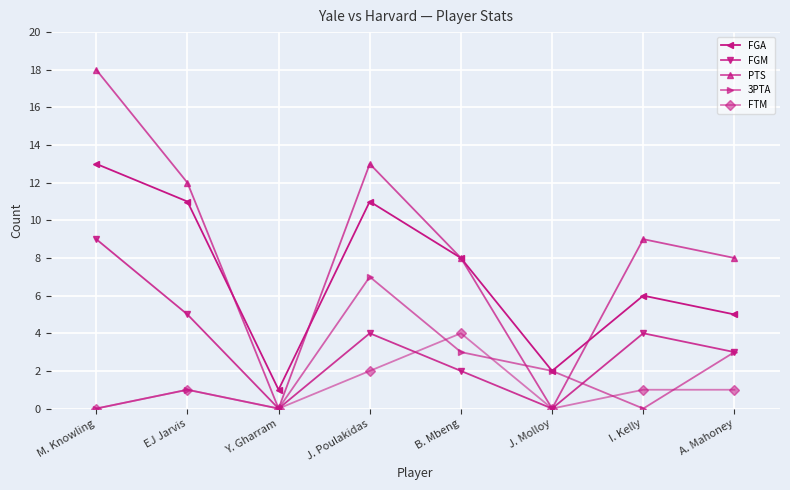

What is the average value of the 3PTA series?

2